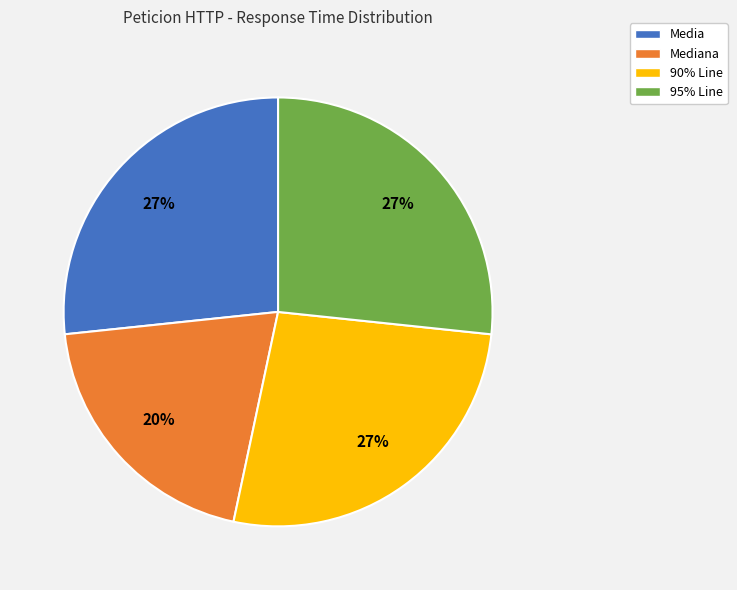

What percentage is the 90% Line slice, to the nearest percent?

27%